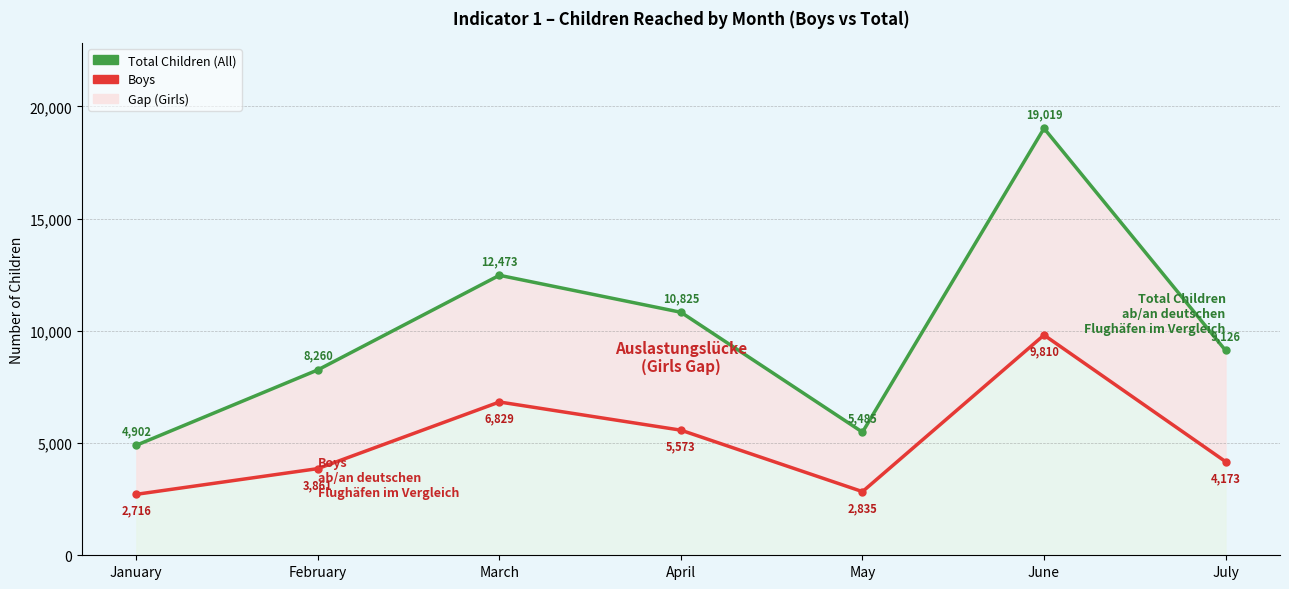

True or false: Boys has more than 1 points higher than both neighbors.

True